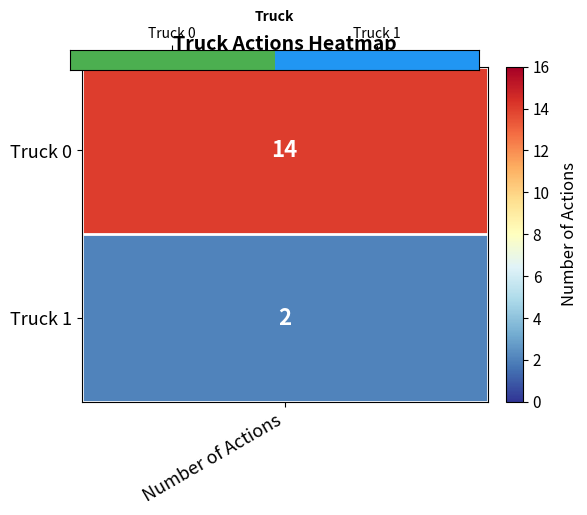

Rank the categories by value from lowest to highest.

Truck 0, Truck 1